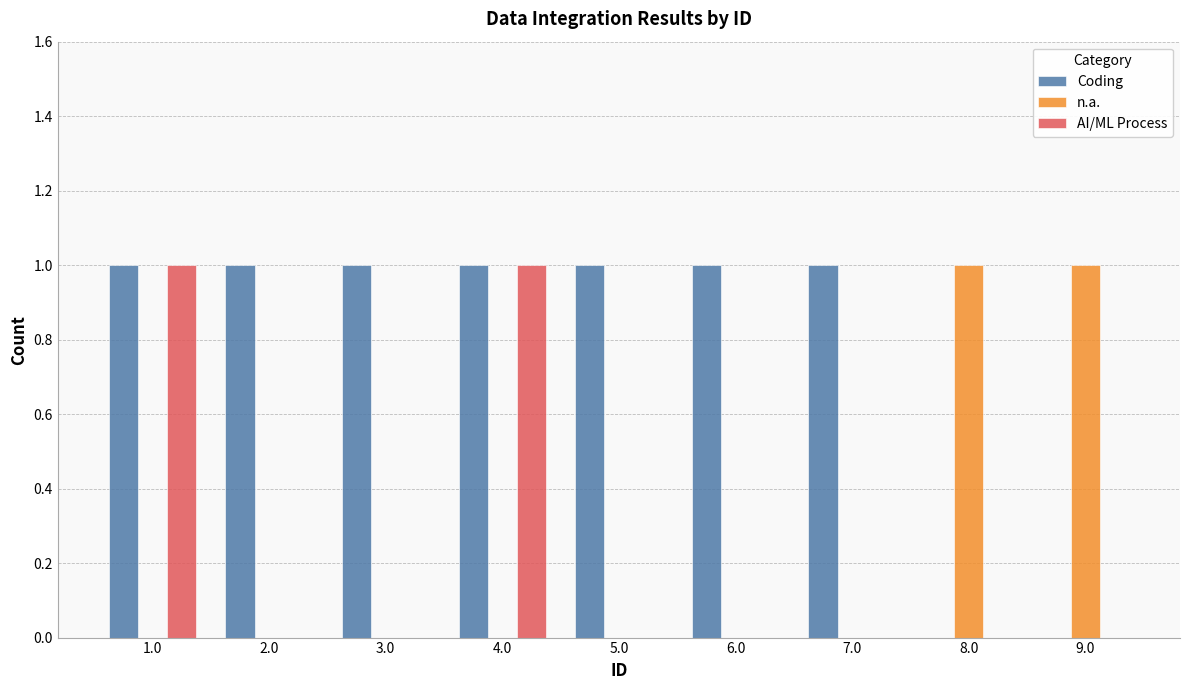

The value of Coding at 9.0 is 0. True or false?

True